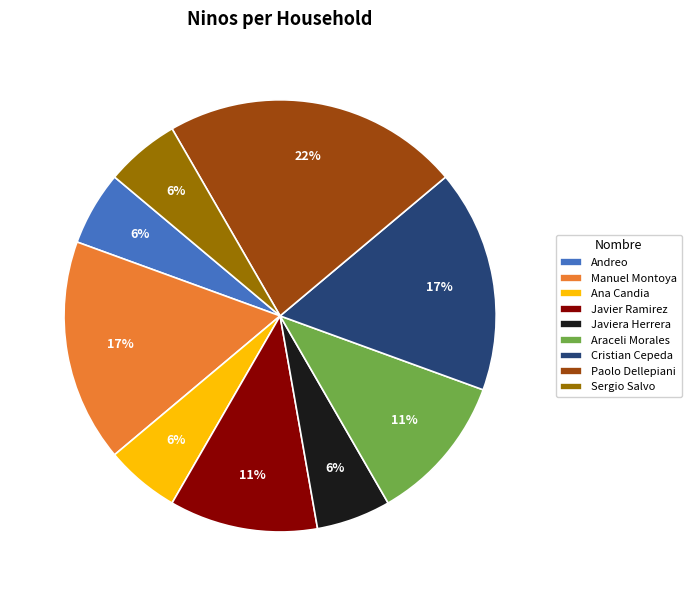

What is the largest slice in the pie chart?

Paolo Dellepiani